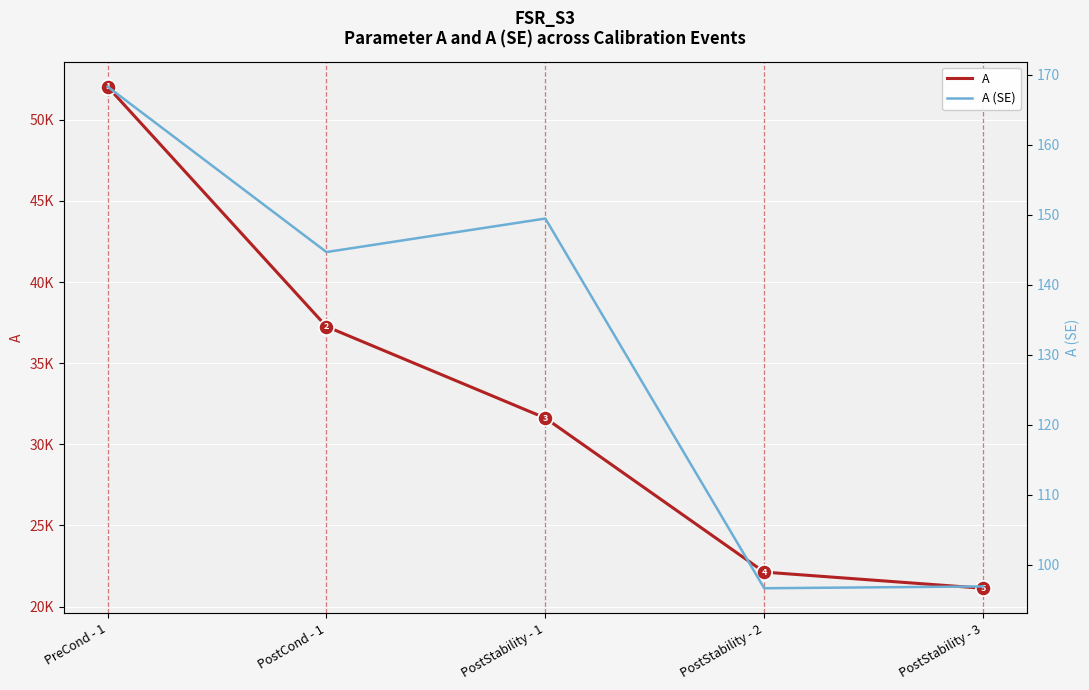

What are all the series names shown in the legend?

A, A (SE)